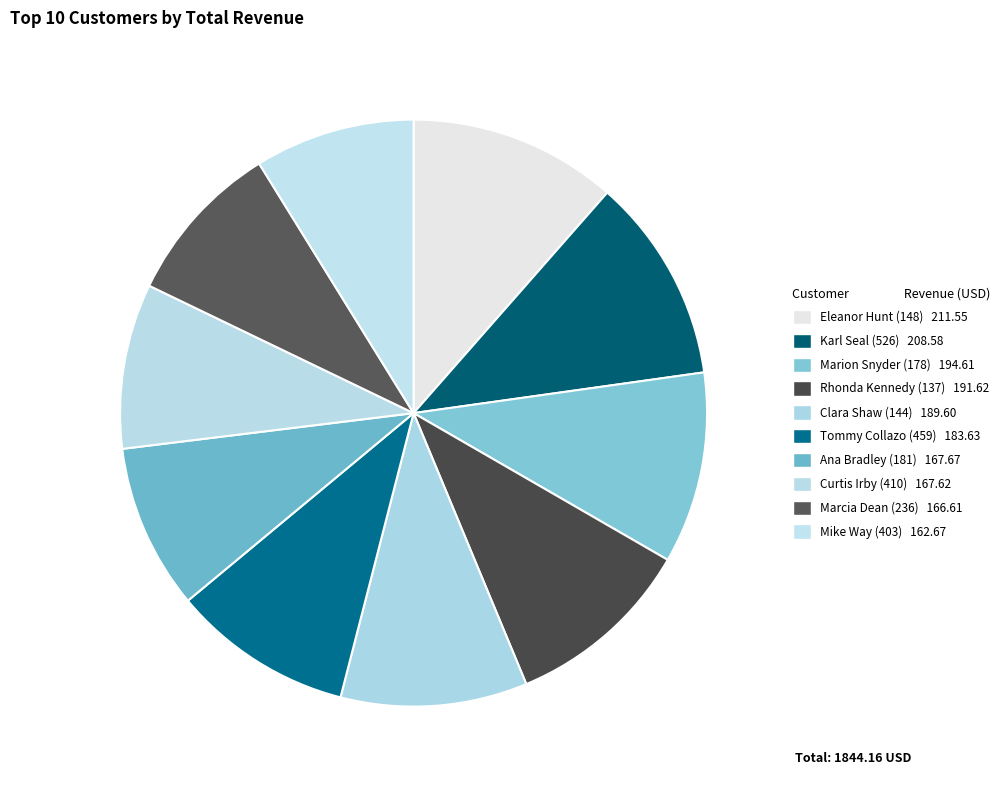

How many slices are in this pie chart?

10